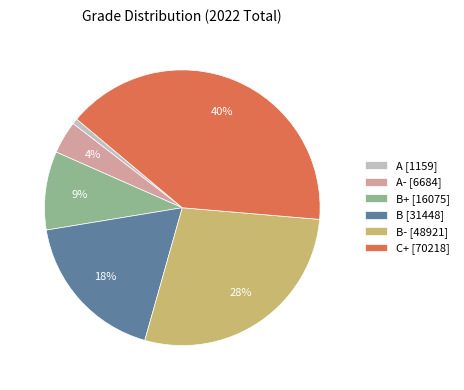

Is it true that C+ [70218] is 40% of the pie?

True